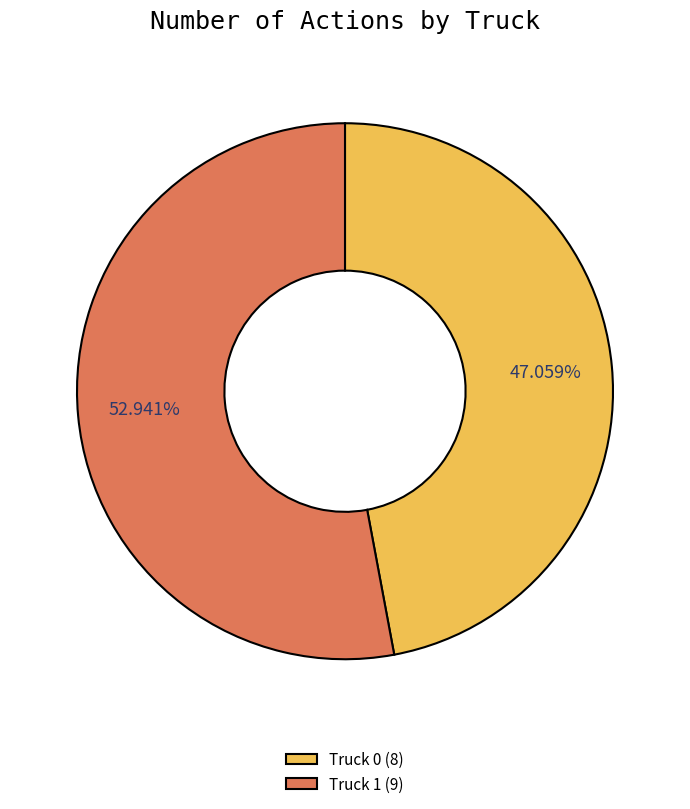

Which category has the biggest portion of the pie?

Truck 1